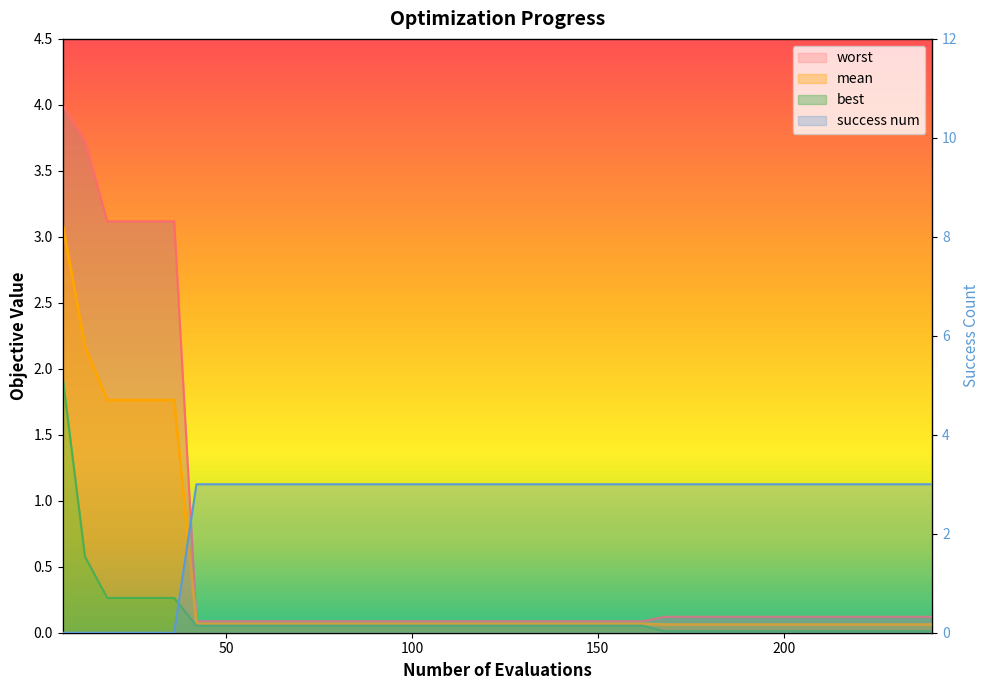

Reading left to right, list all the values displayed in this chart.

mean: 3.1	2.2	1.8	1.8	1.8	1.8	0.1	0.1	0.1	0.1	0.1	0.1	0.1	0.1	0.1	0.1	0.1	0.1	0.1	0.1	0.1	0.1	0.1	0.1	0.1	0.1	0.1	0.1	0.1	0.1	0.1	0.1	0.1	0.1	0.1	0.1	0.1	0.1	0.1	0.1
best: 1.9	0.6	0.3	0.3	0.3	0.3	0.1	0.1	0.1	0.1	0.1	0.1	0.1	0.1	0.1	0.1	0.1	0.1	0.1	0.1	0.1	0.1	0.1	0.1	0.1	0.1	0.1	0.0	0.0	0.0	0.0	0.0	0.0	0.0	0.0	0.0	0.0	0.0	0.0	0.0
worst: 4.0	3.7	3.1	3.1	3.1	3.1	0.1	0.1	0.1	0.1	0.1	0.1	0.1	0.1	0.1	0.1	0.1	0.1	0.1	0.1	0.1	0.1	0.1	0.1	0.1	0.1	0.1	0.1	0.1	0.1	0.1	0.1	0.1	0.1	0.1	0.1	0.1	0.1	0.1	0.1
success num: 0.0	0.0	0.0	0.0	0.0	0.0	3.0	3.0	3.0	3.0	3.0	3.0	3.0	3.0	3.0	3.0	3.0	3.0	3.0	3.0	3.0	3.0	3.0	3.0	3.0	3.0	3.0	3.0	3.0	3.0	3.0	3.0	3.0	3.0	3.0	3.0	3.0	3.0	3.0	3.0